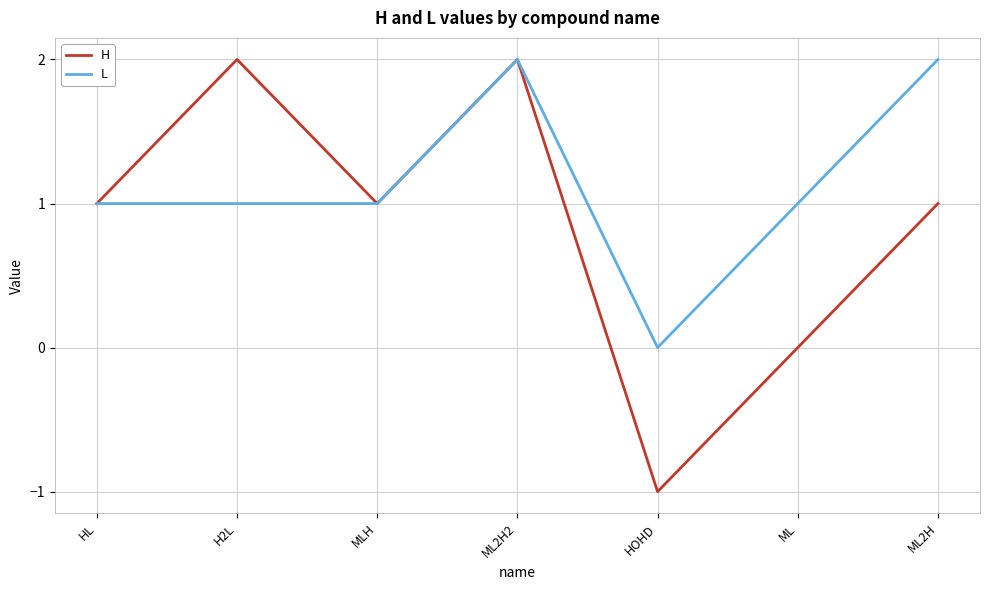

How many interior local peaks does the H series have?

2